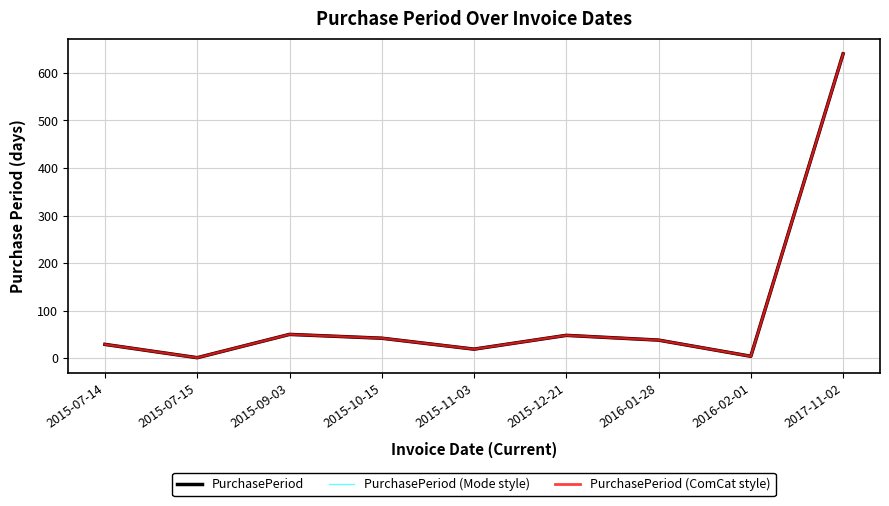

Read the PurchasePeriod (Mode style) value at 2015-12-21.

48